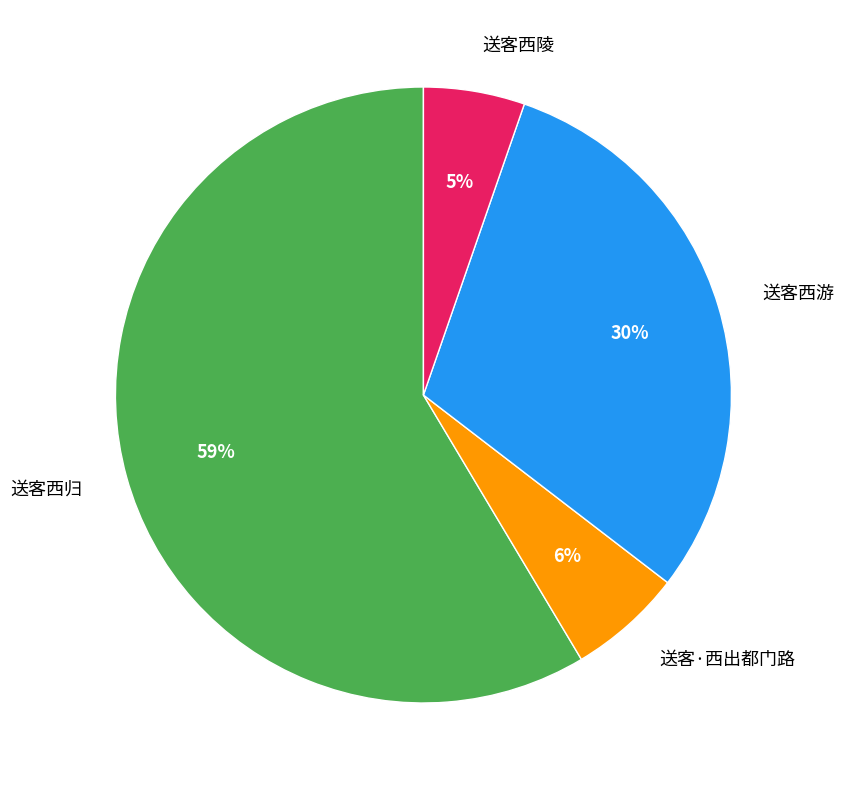

To the nearest percent, what is the combined percentage of 送客西归 and 送客西陵?

64%